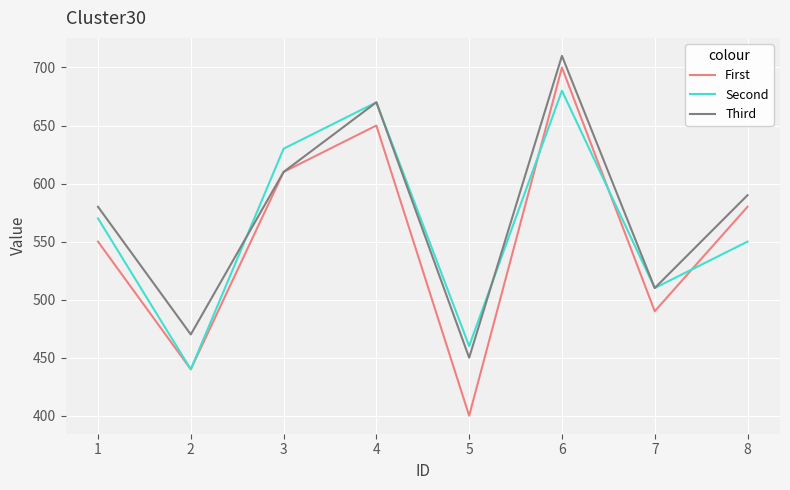

List the labels in order of First value, largest first.

6, 4, 3, 8, 1, 7, 2, 5